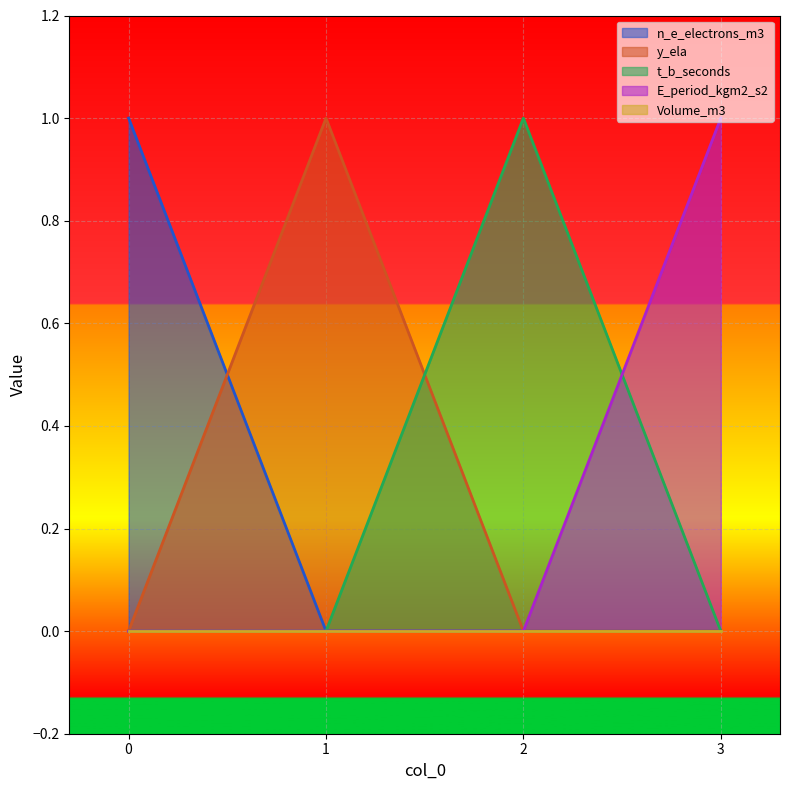

Which category has the lowest value across all series?

1